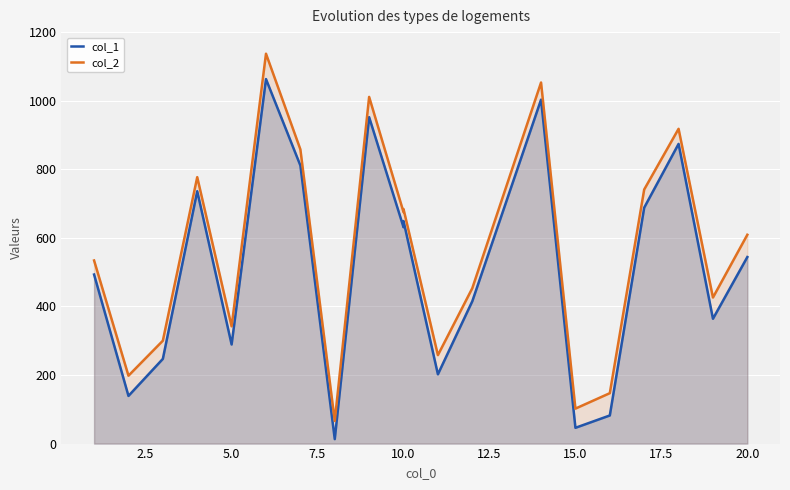

What is the average value of the col_1 series?

512